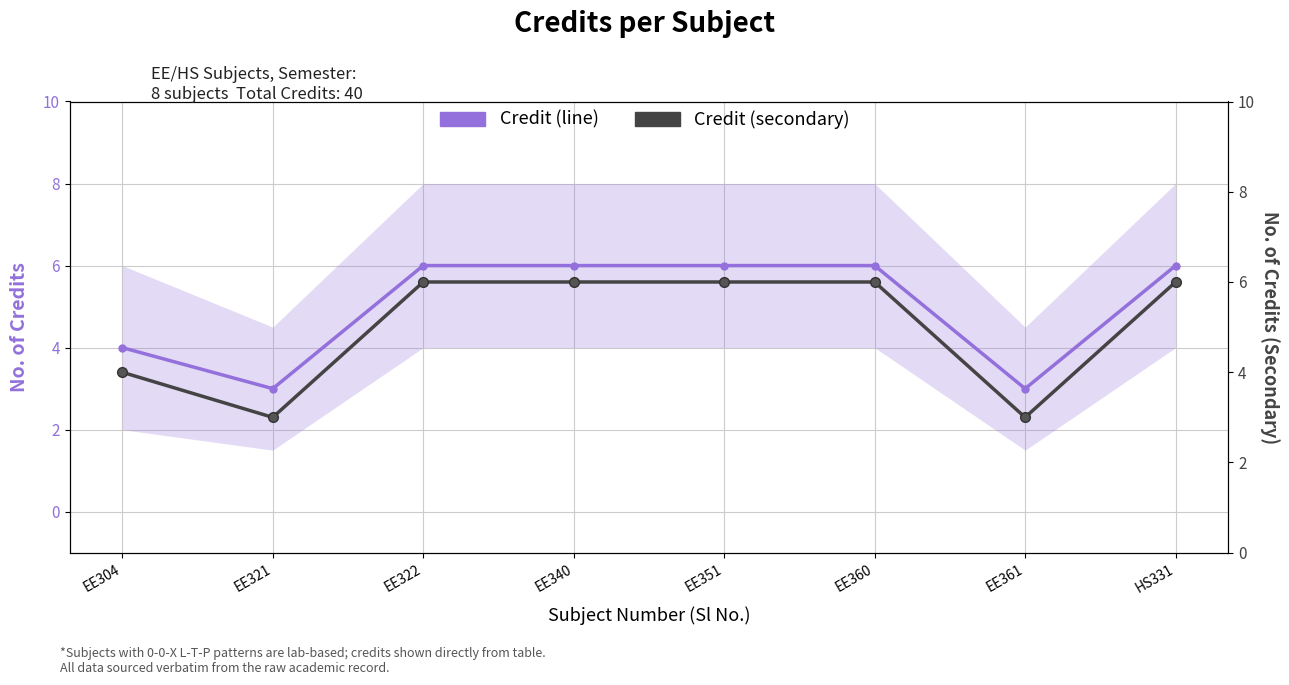

At which category is the sum across all series the highest?

EE322